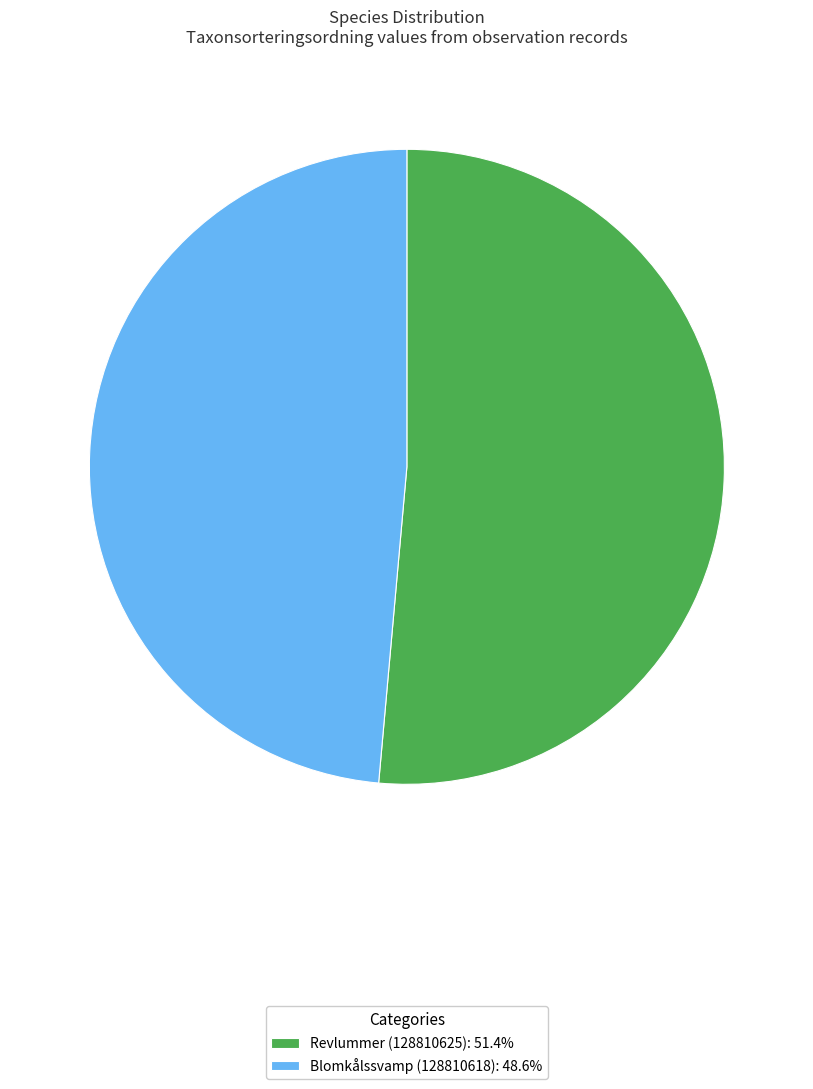

Count the number of slices in the pie.

2